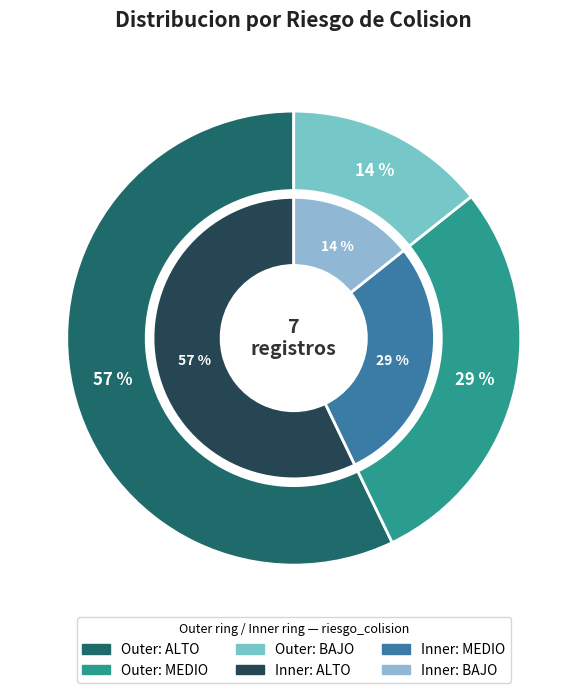

To the nearest percent, what is the difference between the largest and smallest slice percentages?

43%